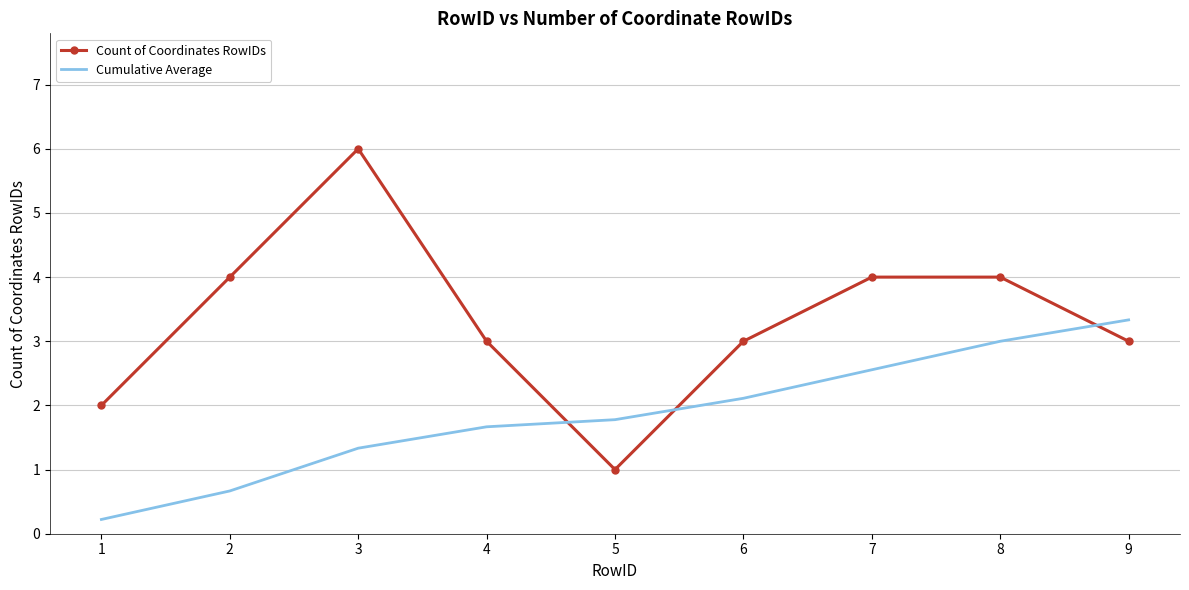

List the series in order of their overall mean, highest first.

Count of Coordinates RowIDs, Cumulative Average